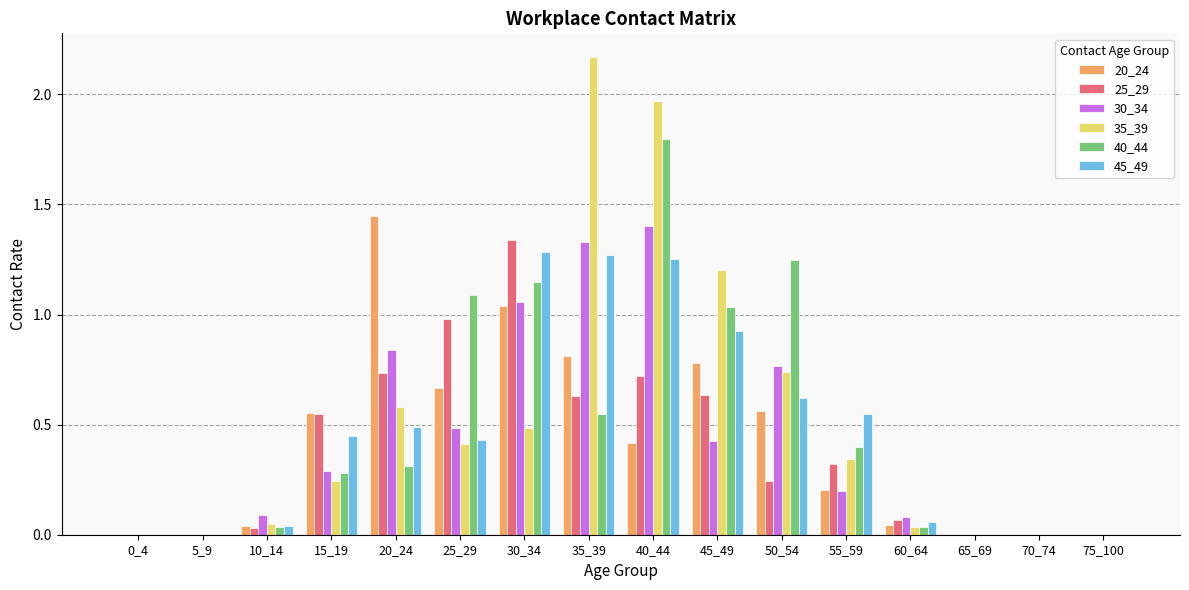

What are all the series names shown in the legend?

20_24, 25_29, 30_34, 35_39, 40_44, 45_49